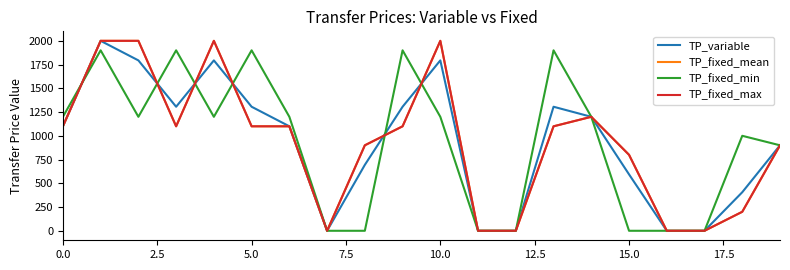

What is the label of the 1st point from the right?

19